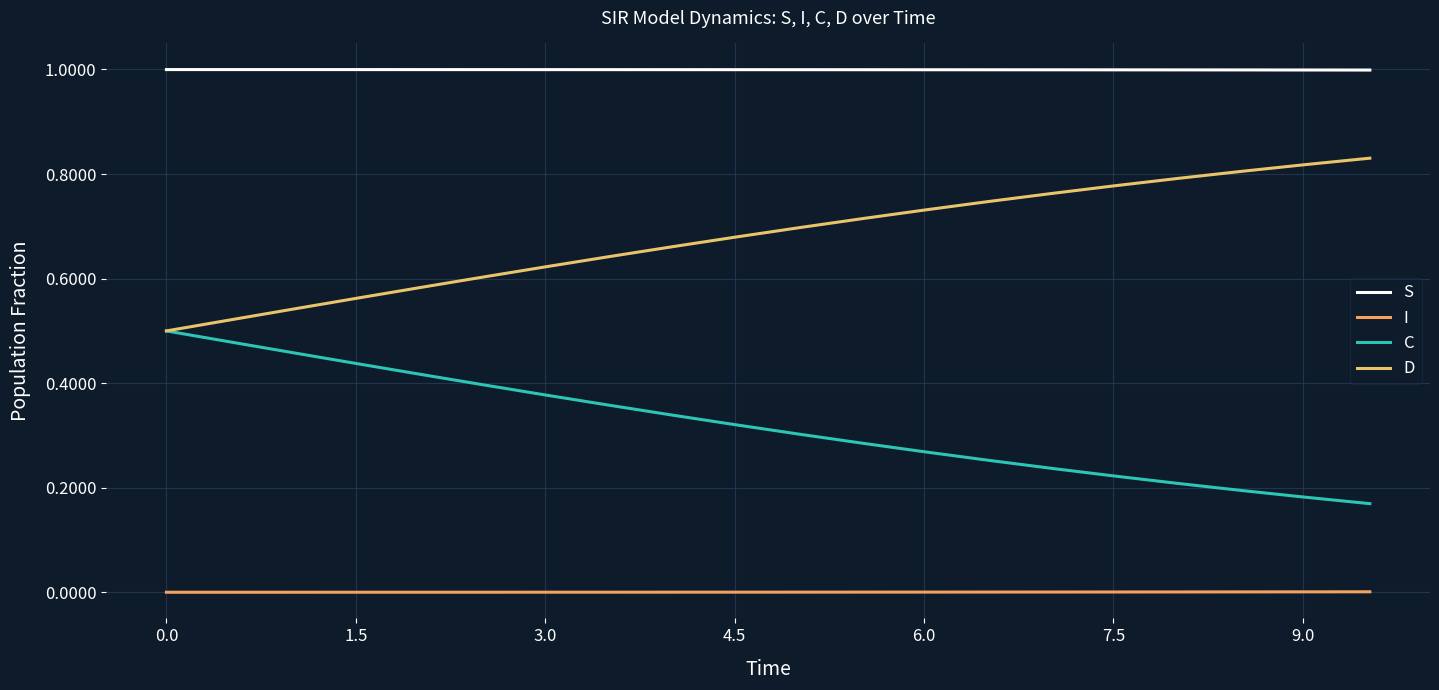

How many lines are shown in the chart?

4